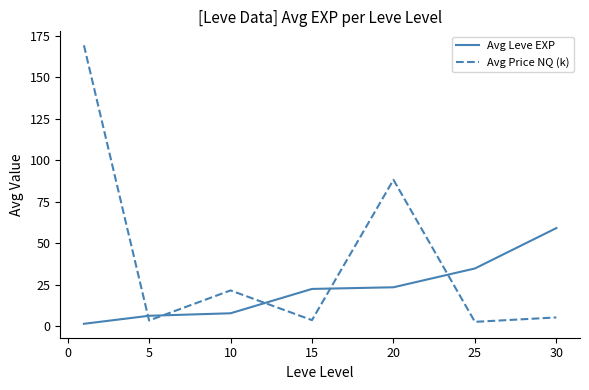

Rank the series by their maximum value, from lowest to highest.

Avg Leve EXP, Avg Price NQ (k)